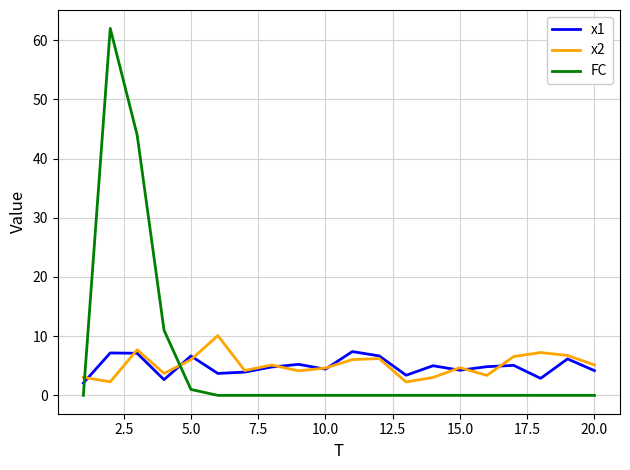

What is the highest value of the FC series?

62.0